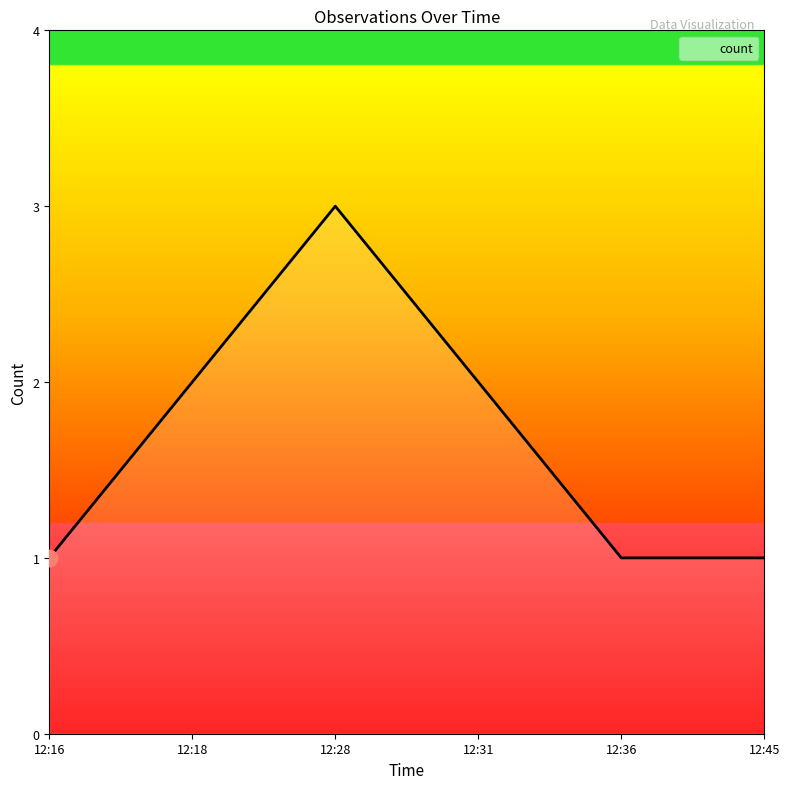

Reading right to left, transcribe all the data shown in this chart.

12:45=1	12:36=1	12:31=2	12:28=3	12:18=2	12:16=1